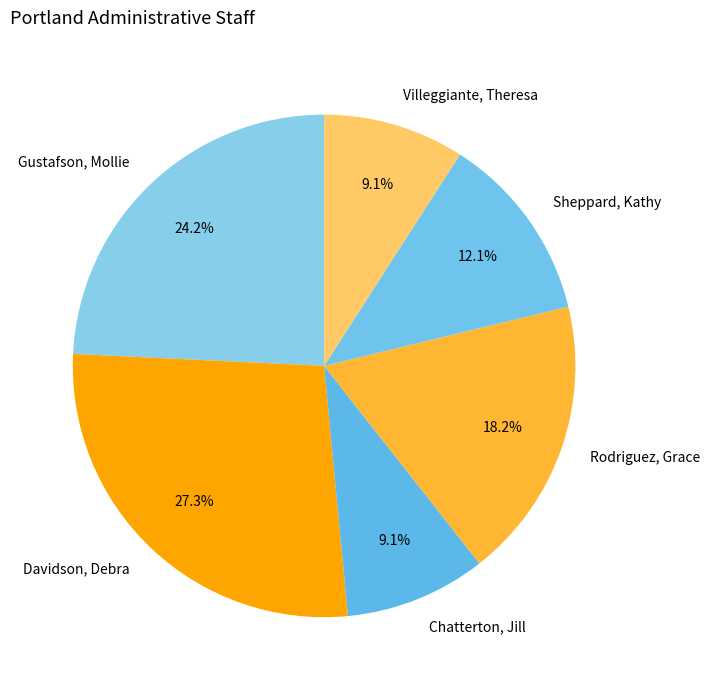

Which has a higher value, Chatterton, Jill or Gustafson, Mollie?

Gustafson, Mollie